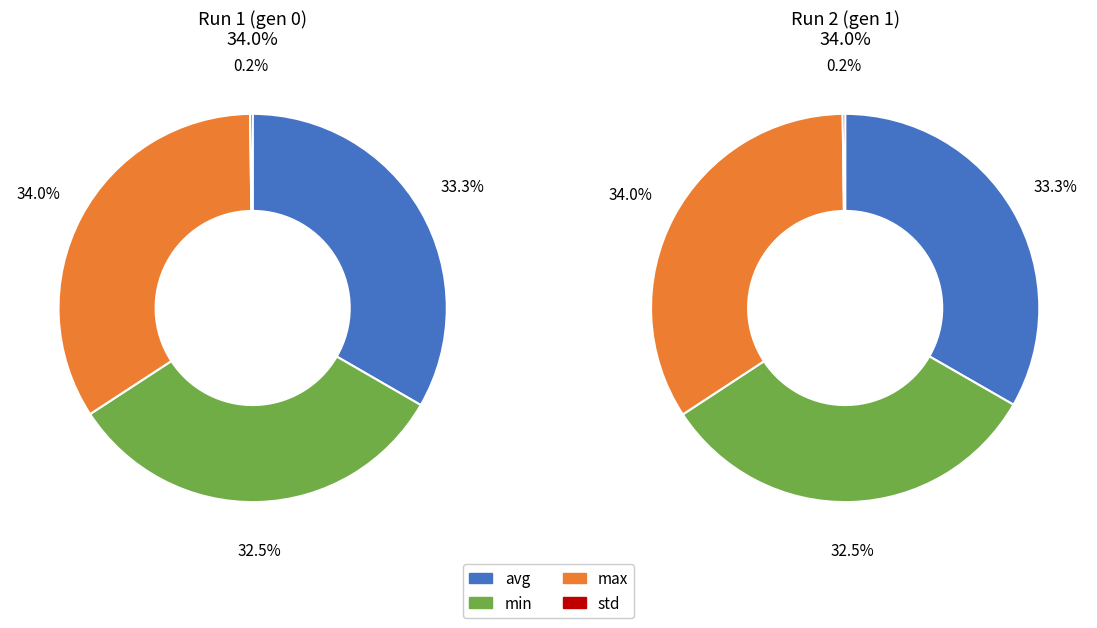

Which series has the largest range (max minus min)?

Run 1 (gen 0)